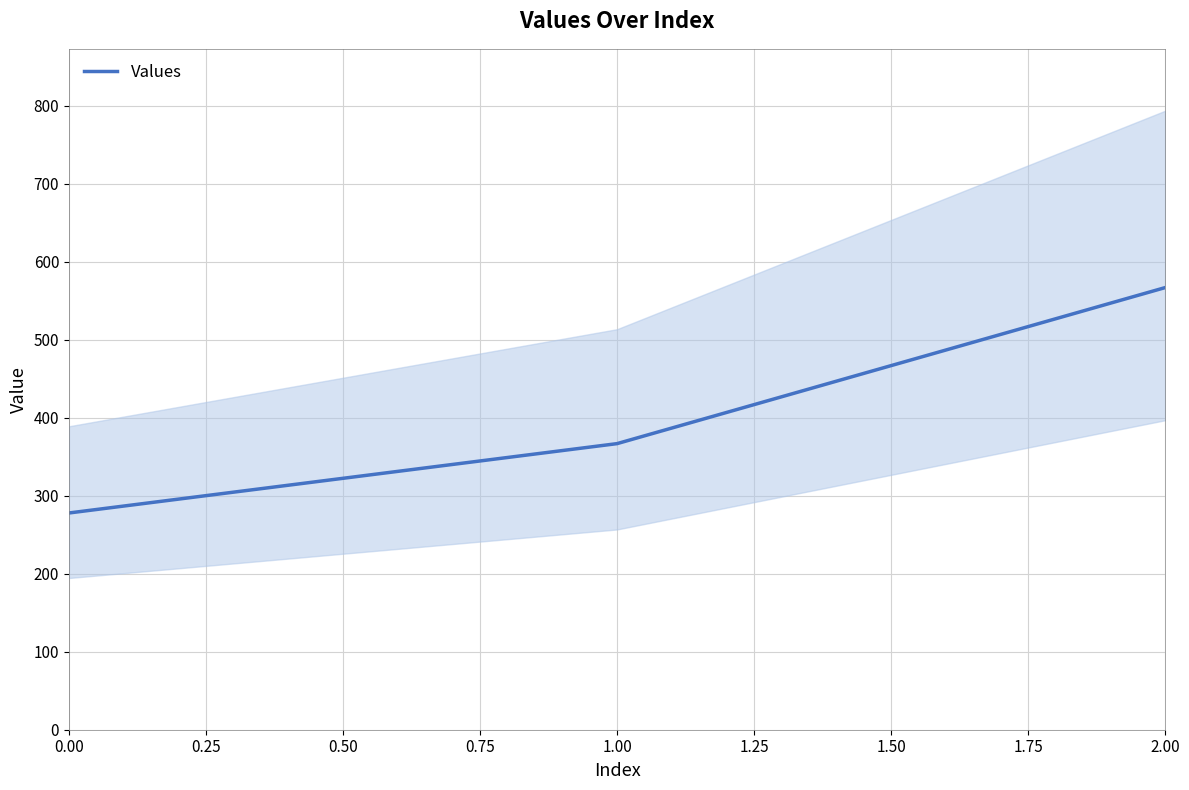

Reading left to right, what are all the values shown in this chart?

277.8	366.7	566.7